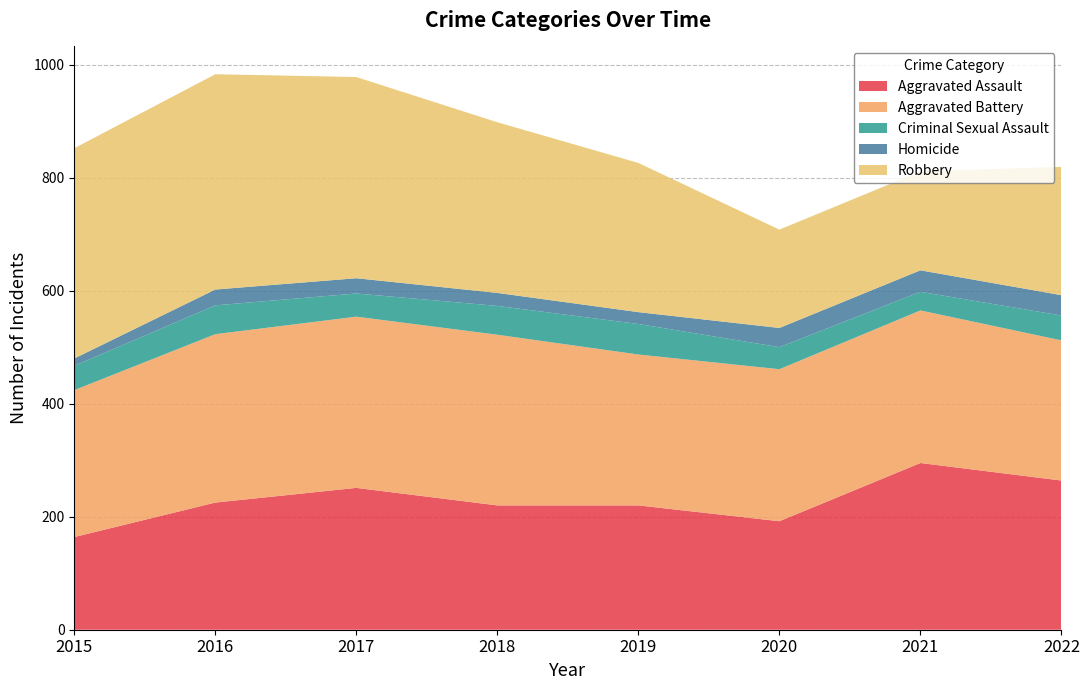

Reading left to right, what are all the values shown in this chart?

Aggravated Assault: 164	225	251	220	220	192	295	264
Aggravated Battery: 260	298	303	302	267	269	270	248
Criminal Sexual Assault: 43	51	41	51	54	39	33	44
Homicide: 13	28	27	23	21	34	38	36
Robbery: 372	381	356	302	264	174	175	227